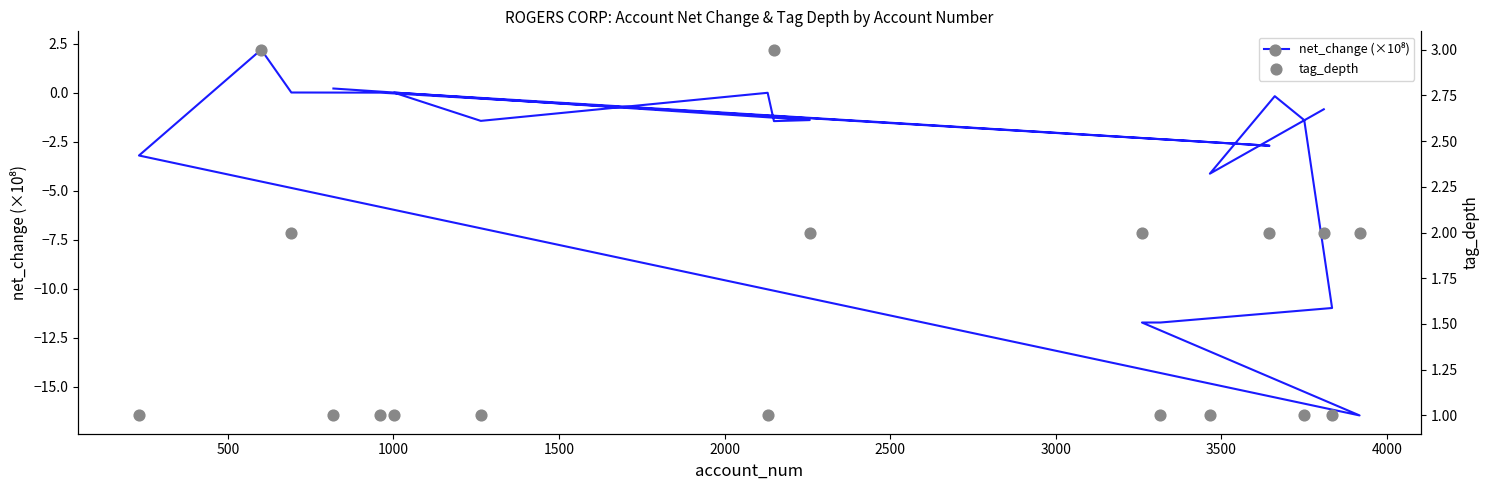

At how many categories does at least one series exceed -5?

19